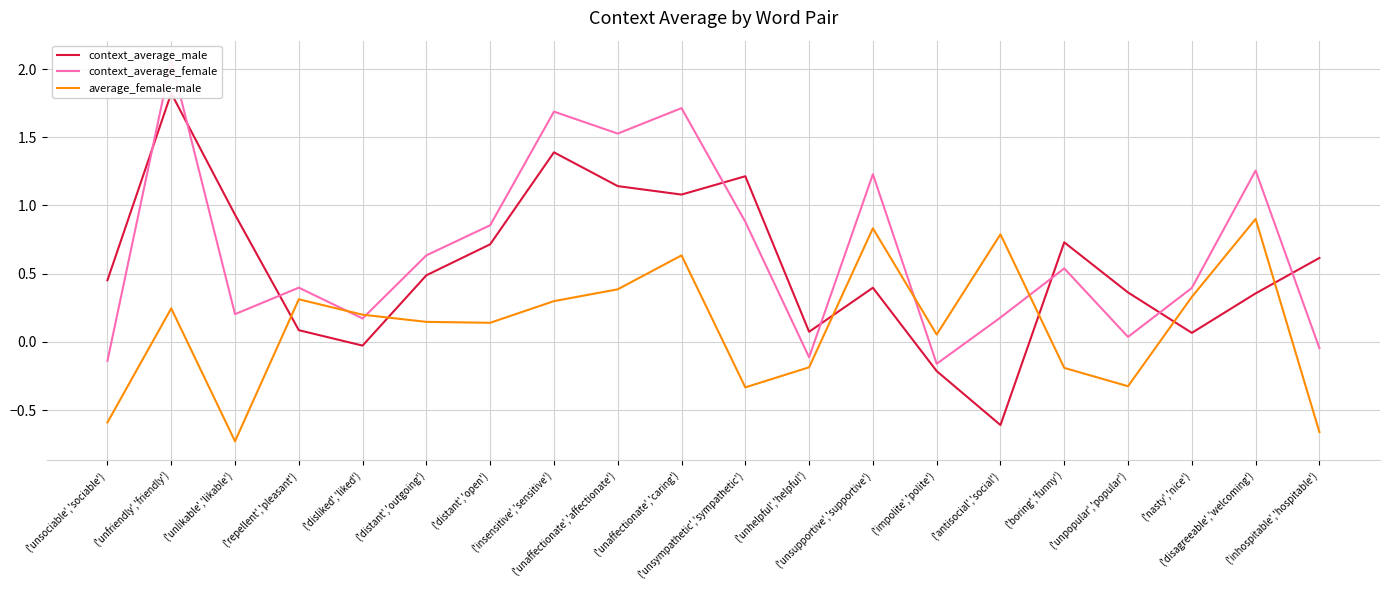

What is the label of the 10th point from the right?

('unsympathetic','sympathetic')